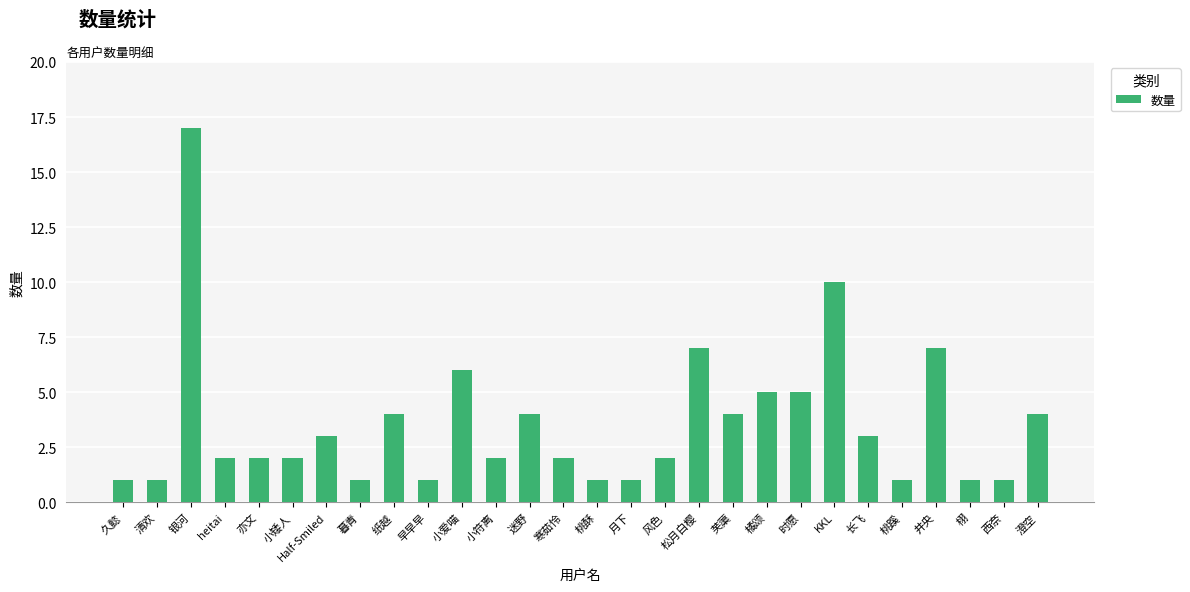

Are the bars grouped side by side (vs. stacked)?

No